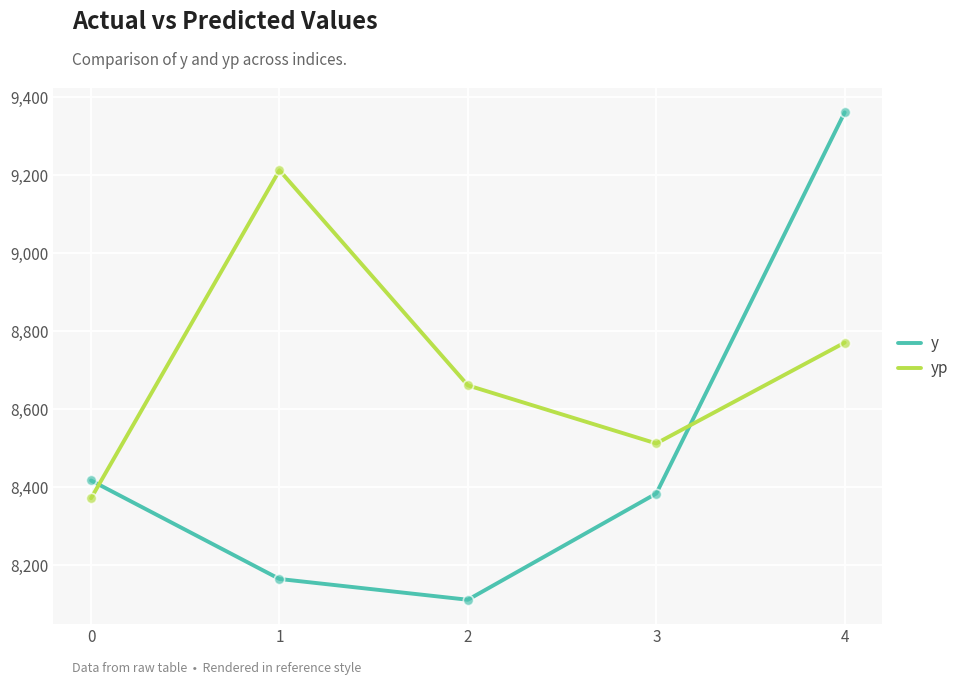

Which series has the widest spread of values?

y